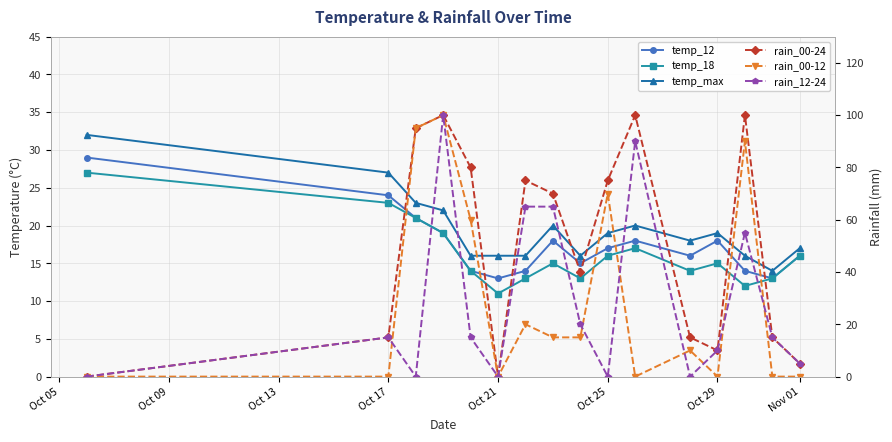

How many distinct data groups are displayed?

6